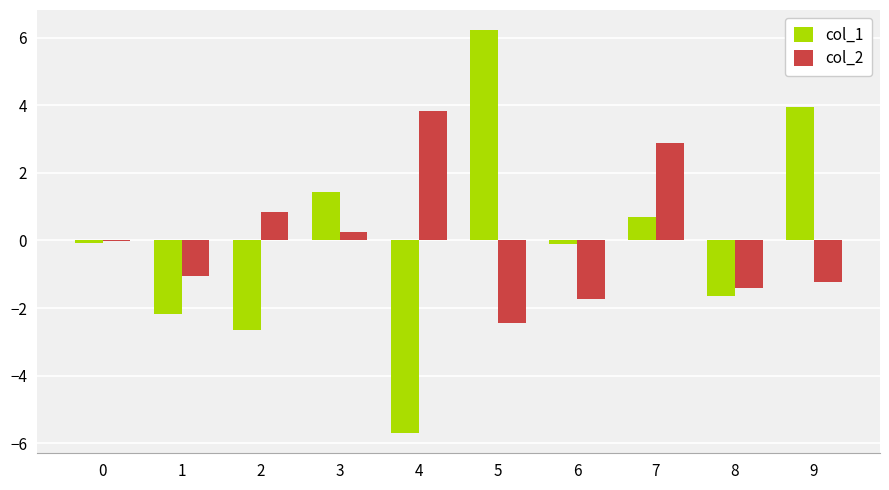

What are all the series names shown in the legend?

col_1, col_2